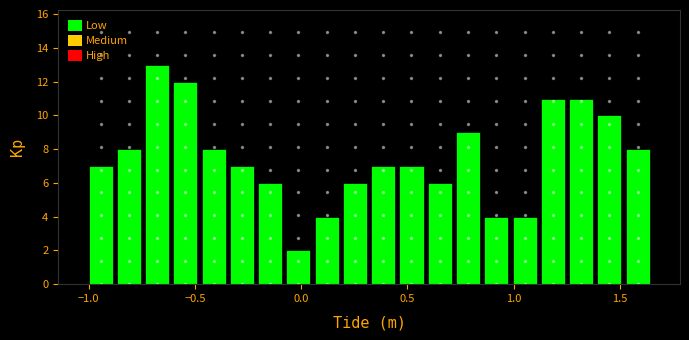

Read against the x-axis, roughly where is the centre of the tallest bar?

-0.70